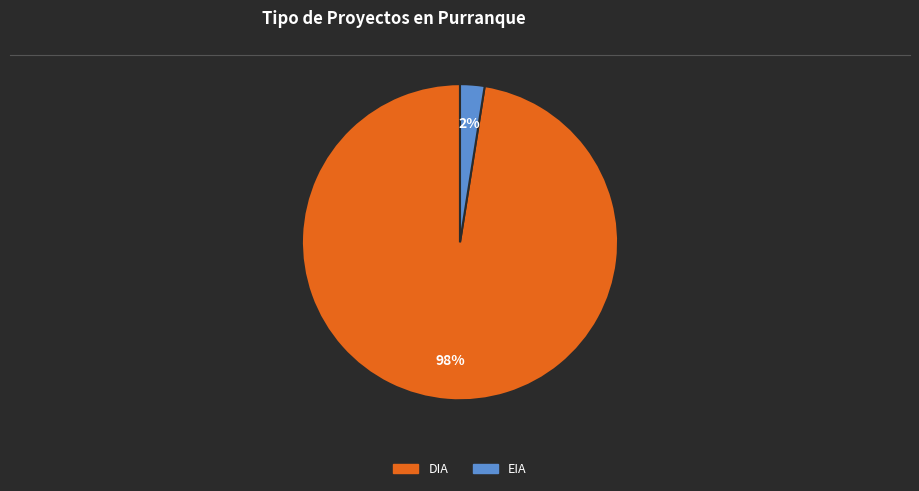

Count the number of slices in the pie.

2